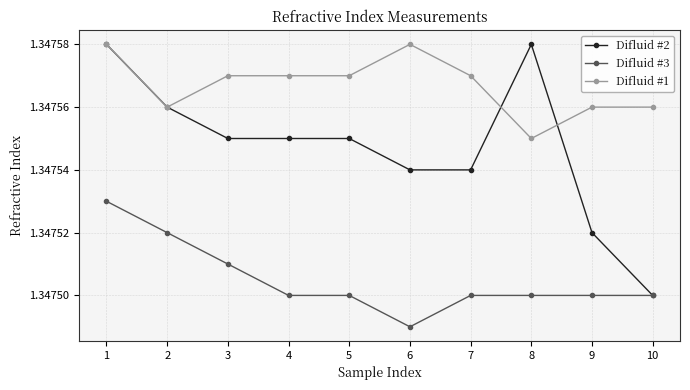

Does the chart have visible grid lines?

Yes